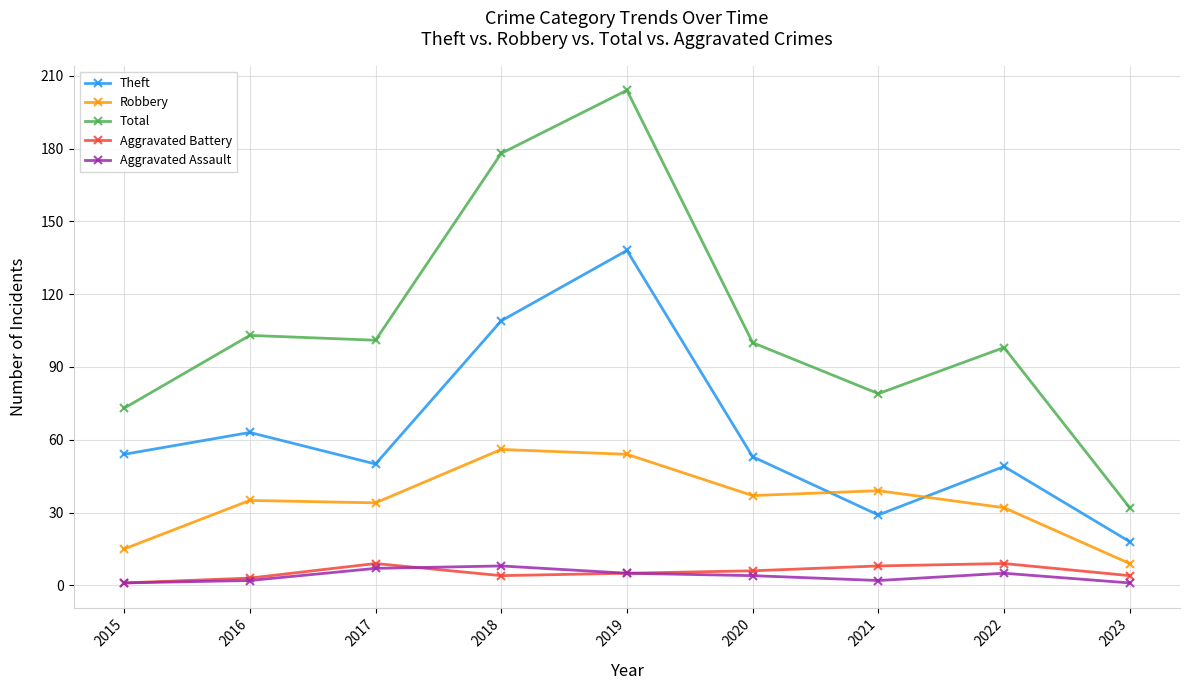

True or false: Theft and Aggravated Assault cross at least once.

False